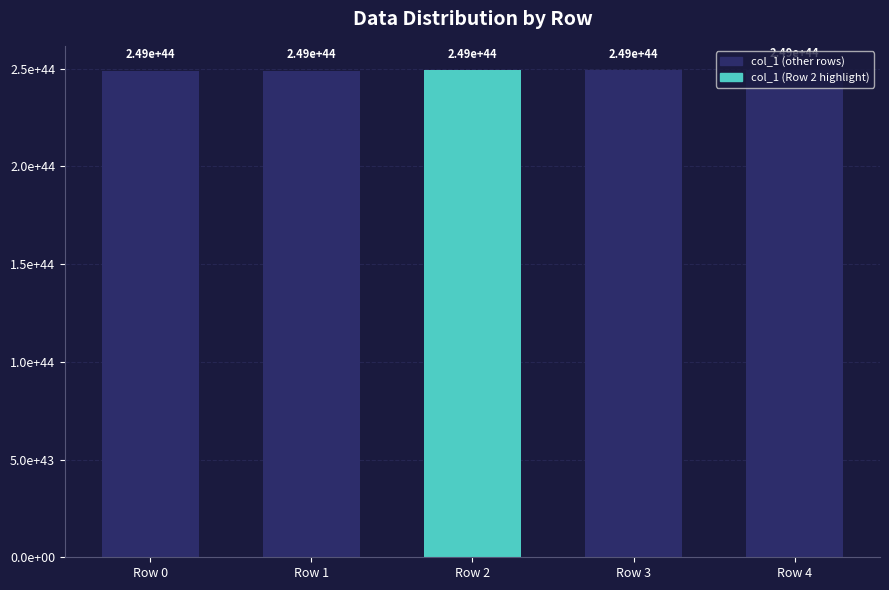

The value at Row 4 is 442606988976247742659411475984278249466232832. True or false?

False